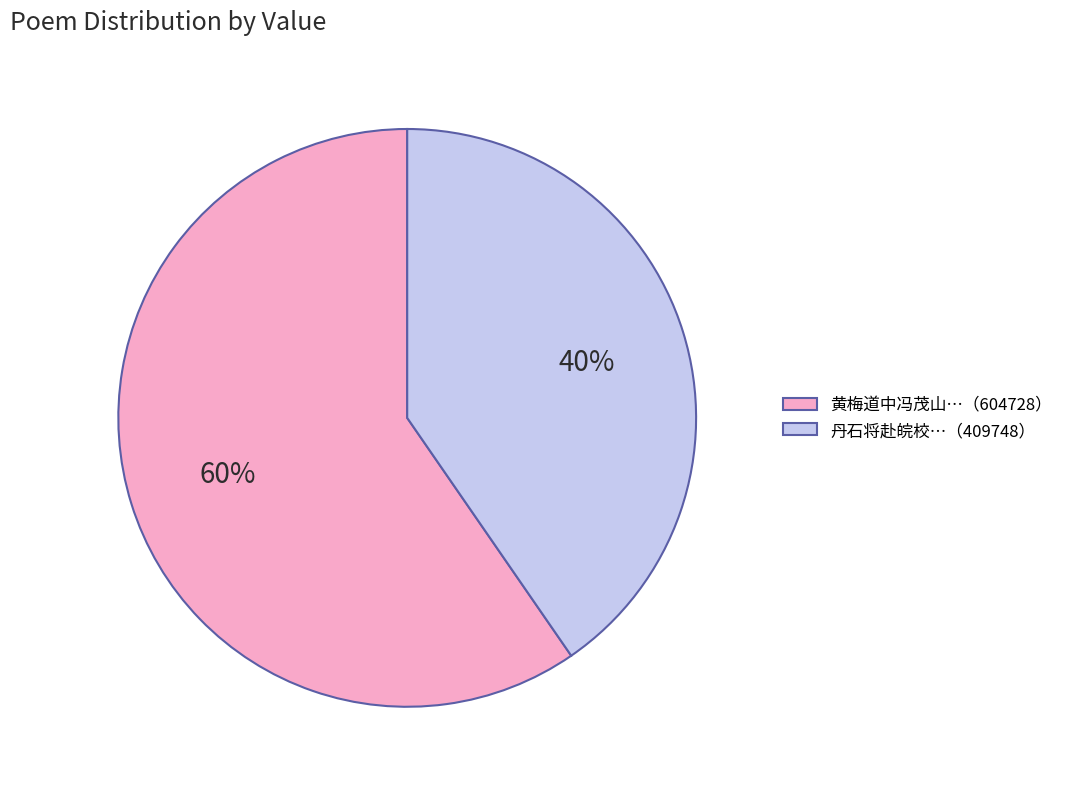

Does any single category account for the majority?

Yes